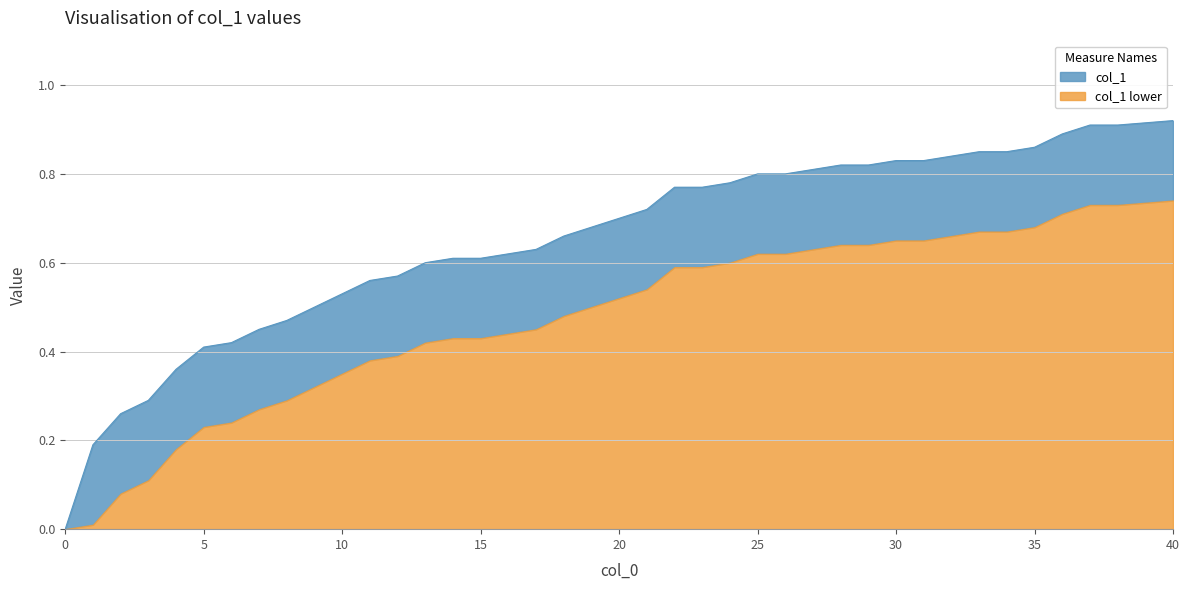

Rank the categories by value from highest to lowest.

40, 37, 38, 36, 35, 33, 34, 32, 30, 31, 28, 29, 27, 25, 26, 24, 22, 23, 21, 20, 19, 18, 17, 16, 14, 15, 13, 12, 11, 10, 9, 8, 7, 6, 5, 4, 3, 2, 1, 0